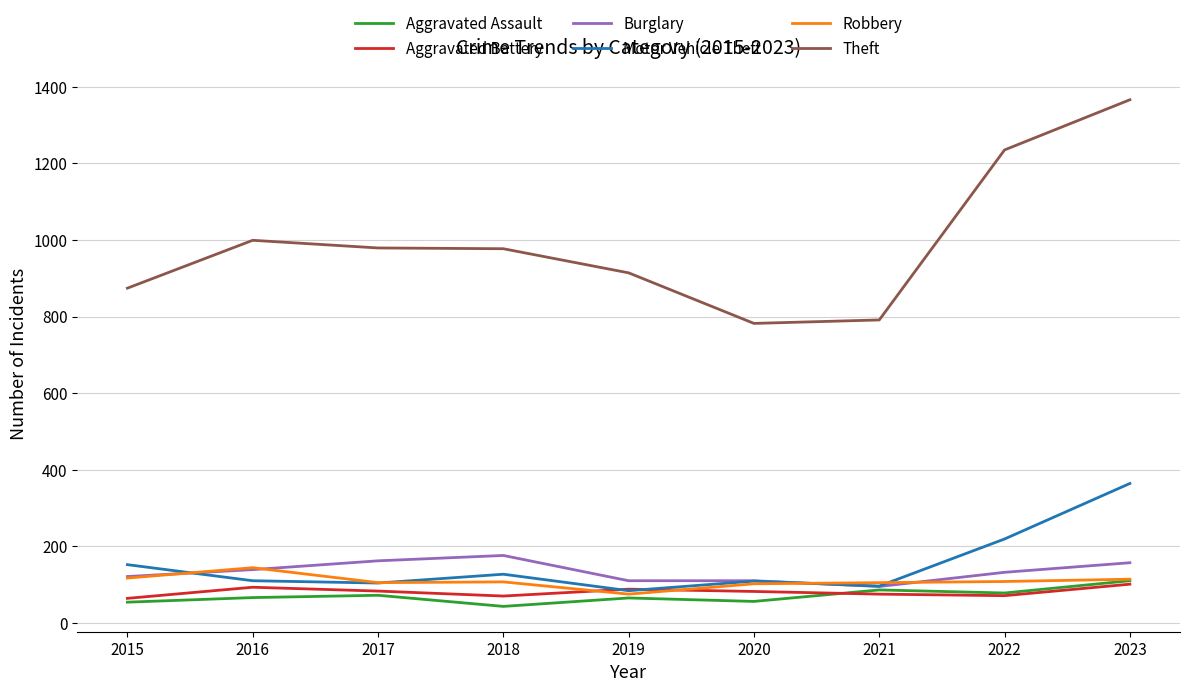

What are all the series names shown in the legend?

Aggravated Assault, Aggravated Battery, Burglary, Motor Vehicle Theft, Robbery, Theft